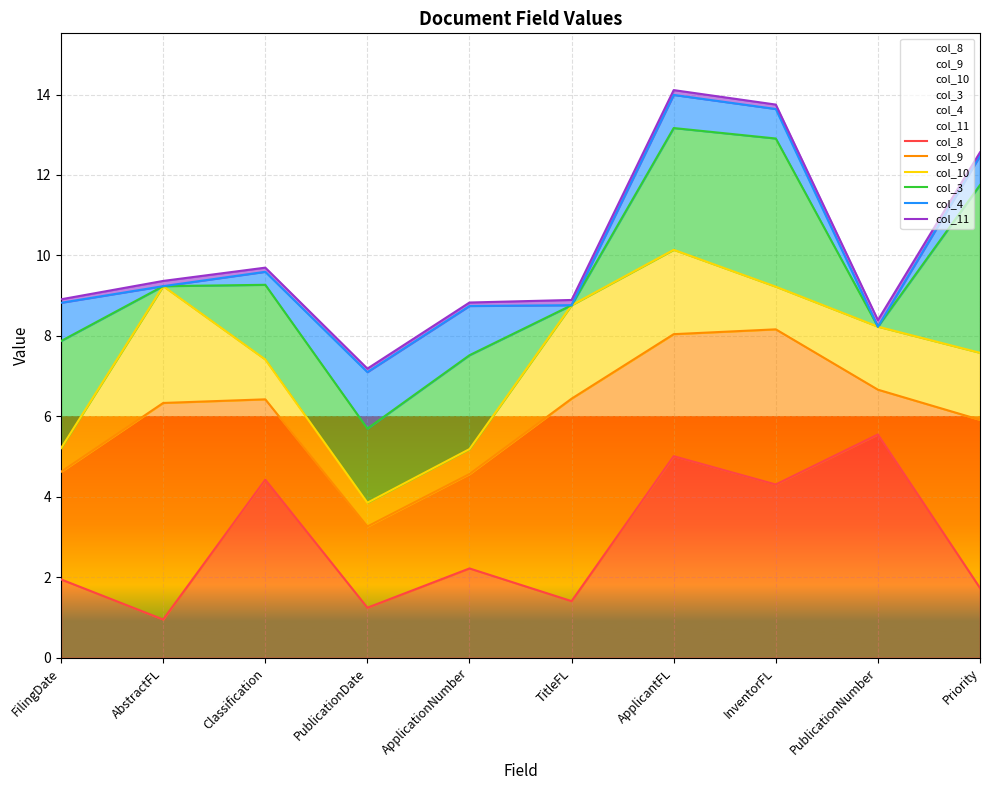

At how many categories does at least one series exceed 1?

10